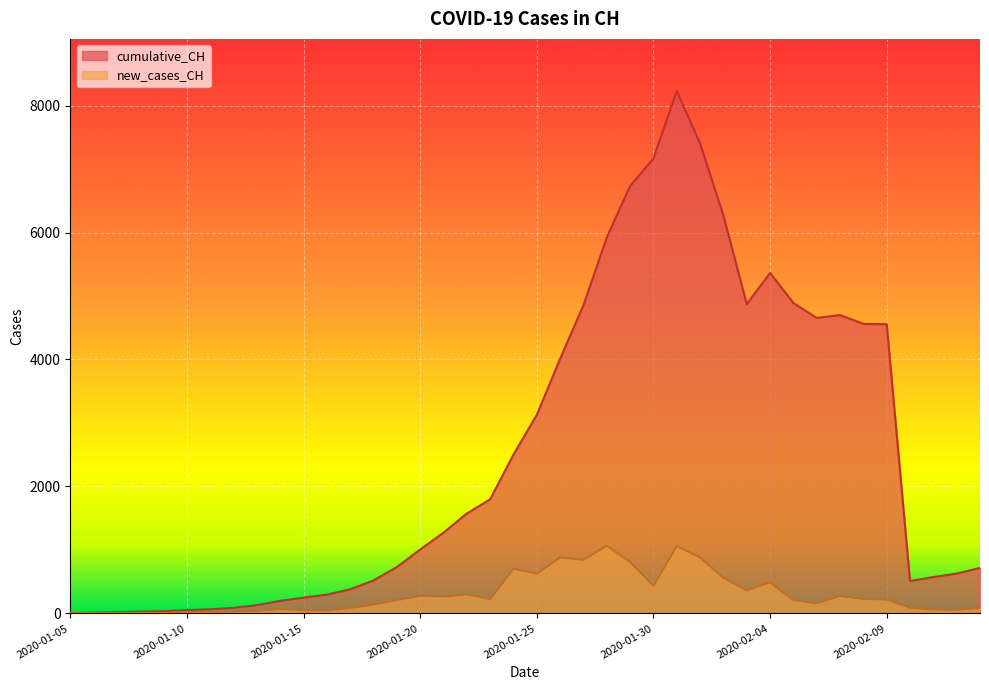

What value does the new_cases_CH series have at 2020-01-20?

277